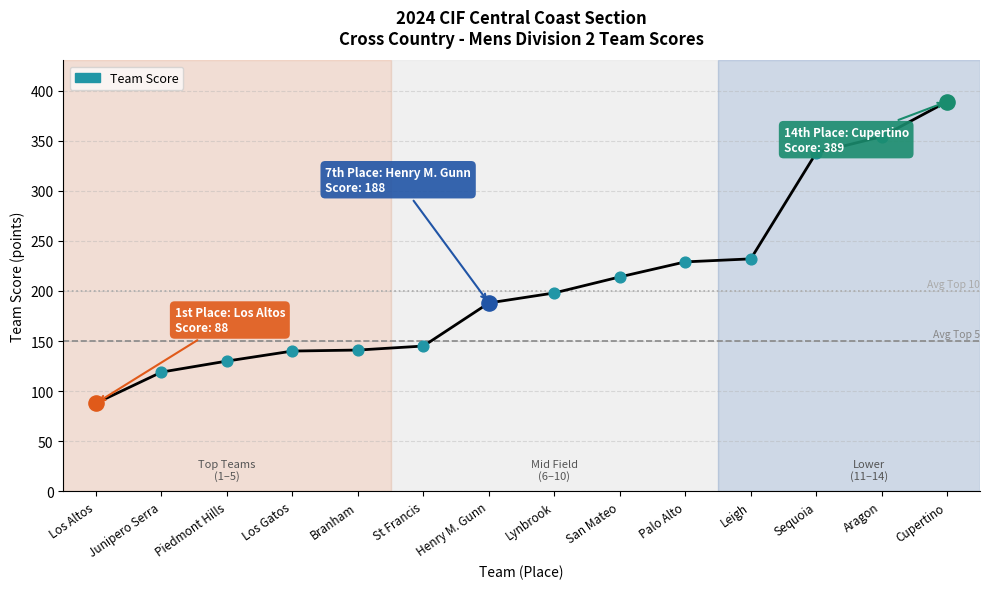

What is the change in value from Aragon to Cupertino?

+35